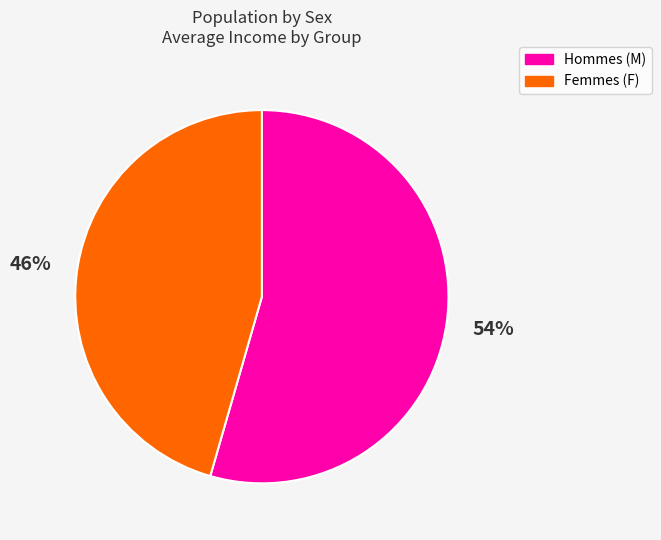

What is the largest slice in the pie chart?

Hommes (M)